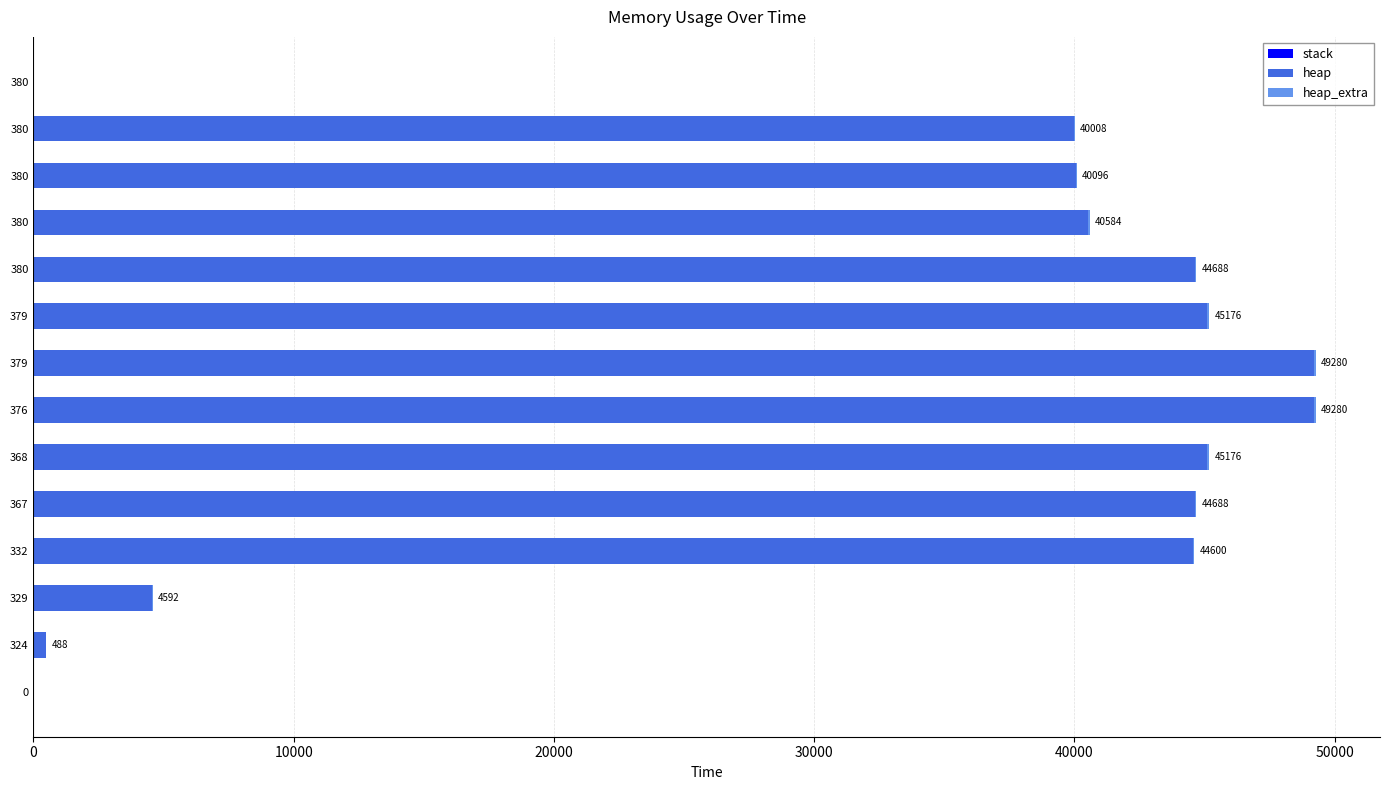

Count the number of categories in the chart.

14